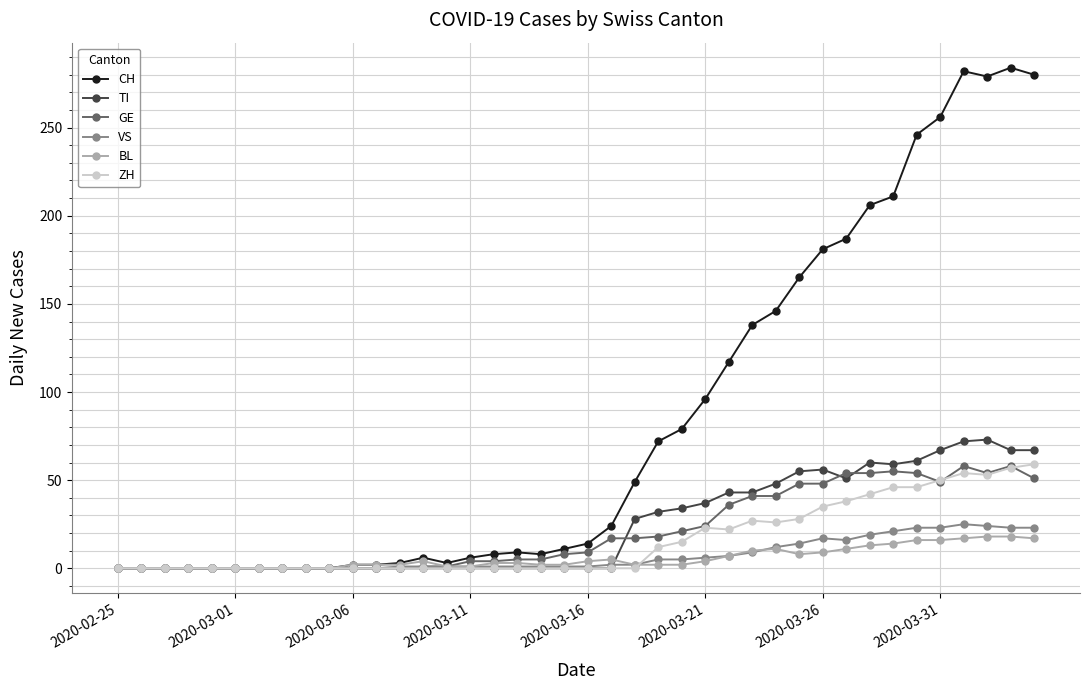

How many data points in CH are less than 14?

20